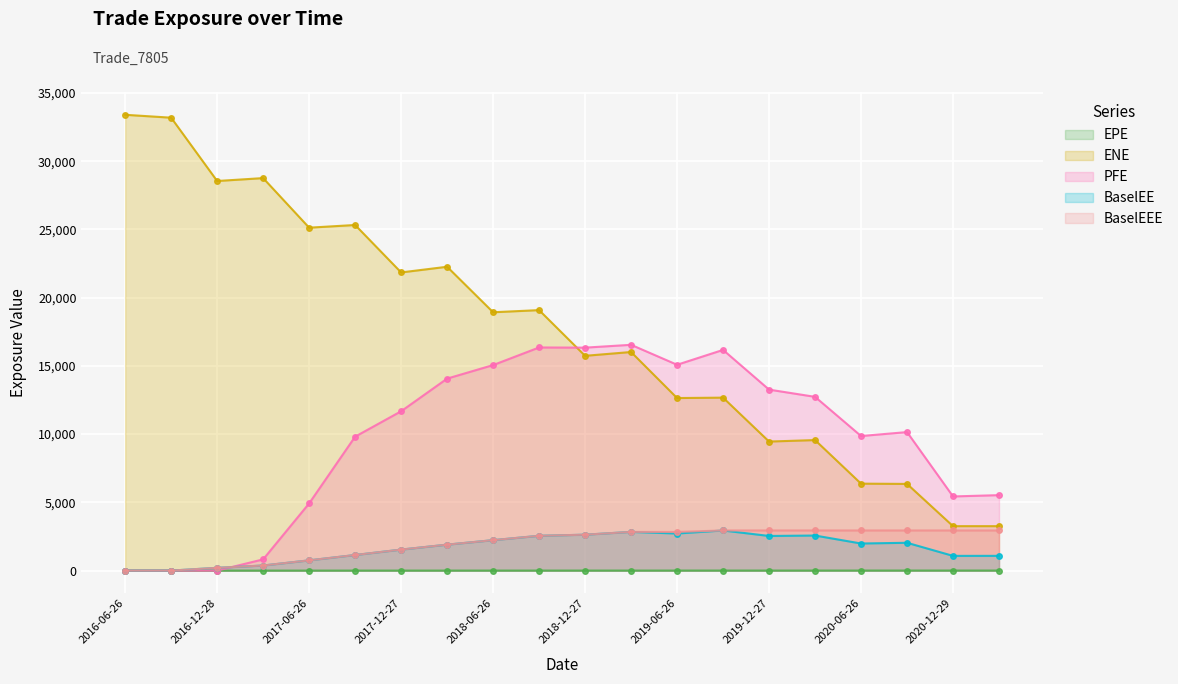

What is the label of the 13th point from the left?

2019-06-26